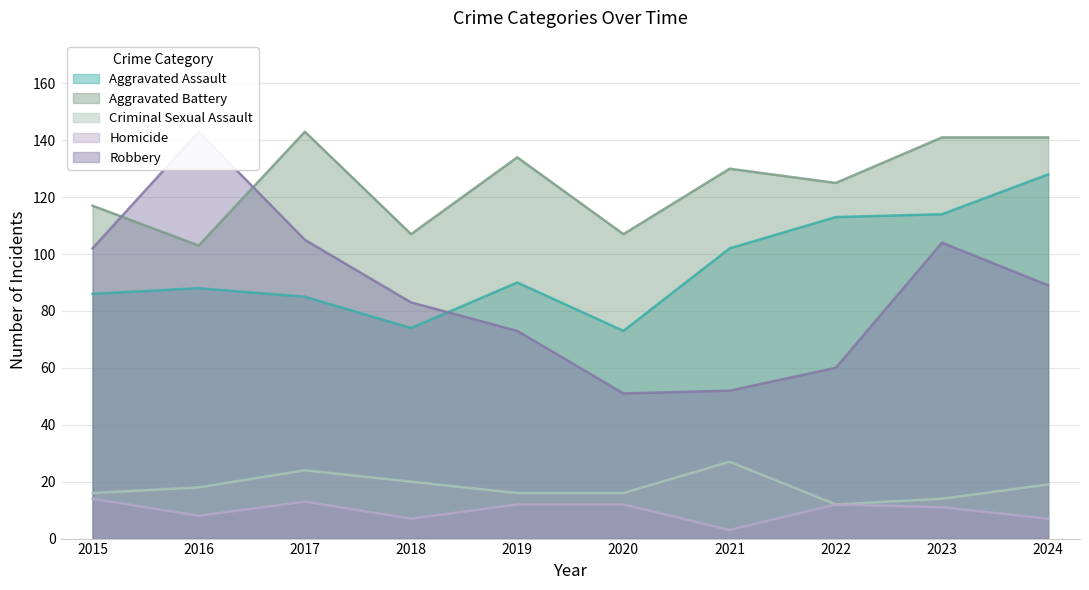

True or false: Aggravated Battery has more than 2 interior local peaks.

True